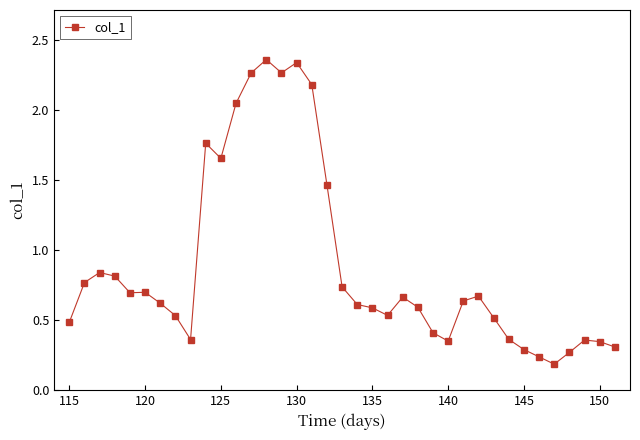

What is the average value?

0.9